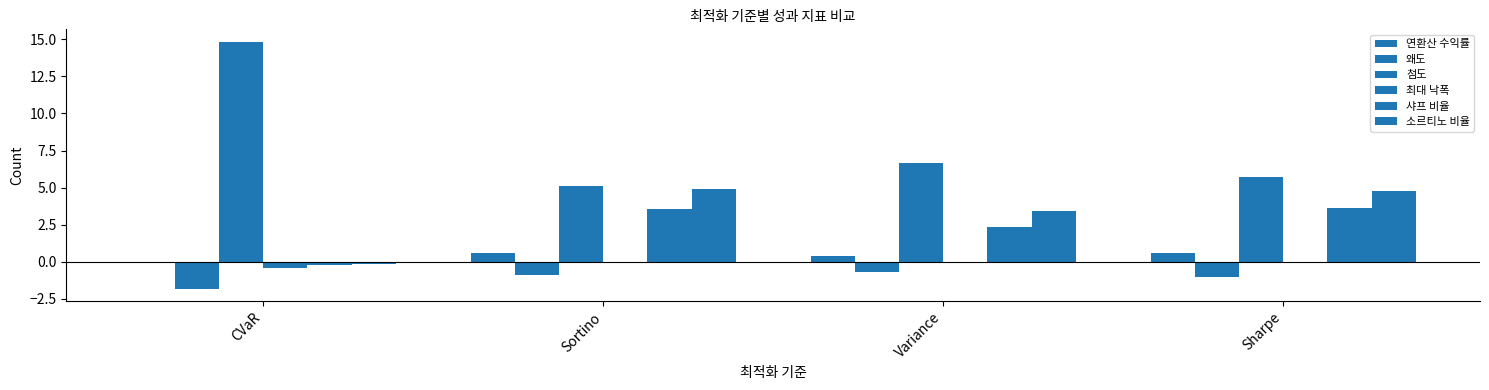

Are the bars grouped side by side (vs. stacked)?

Yes